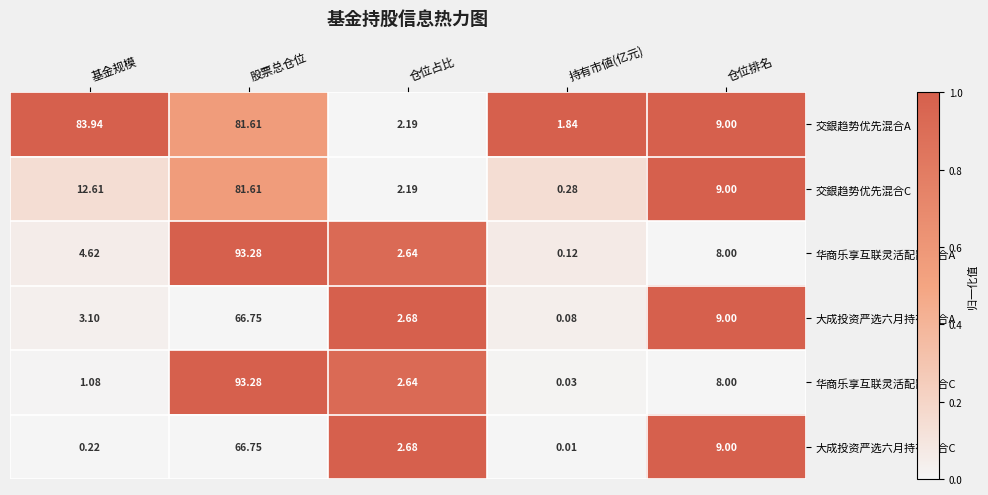

At which category is the sum across all series the highest?

股票总仓位